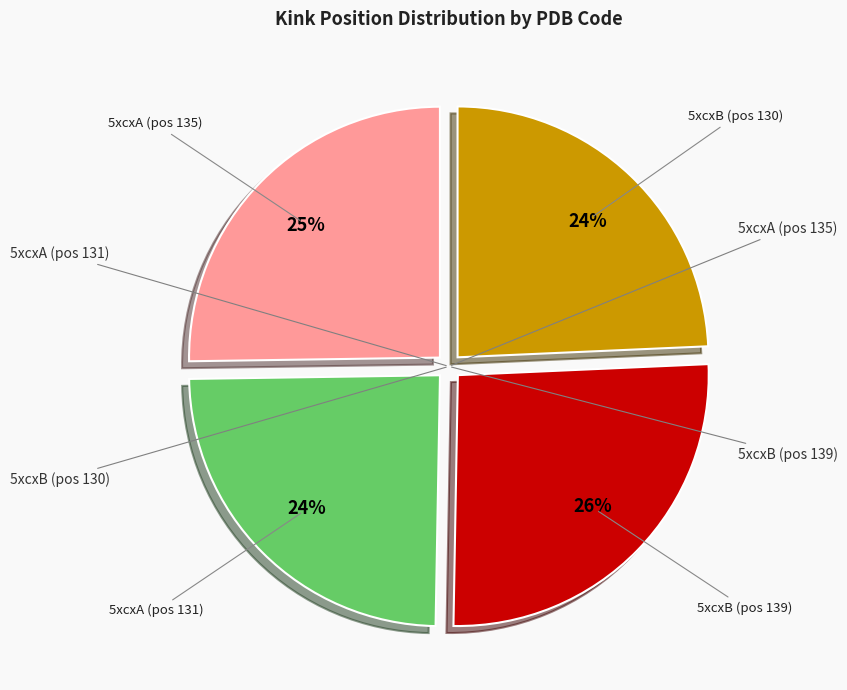

Does any single category account for the majority?

No